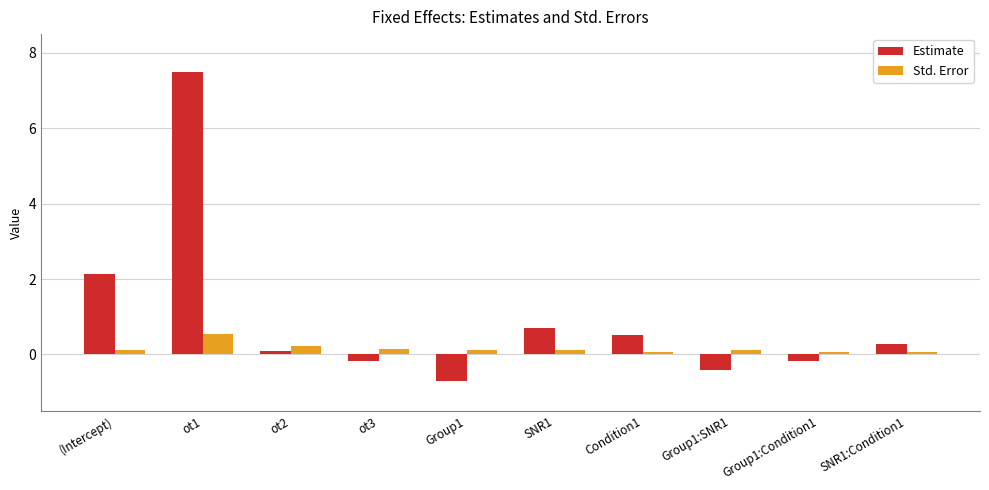

Rank the series at Condition1 from highest to lowest value.

Estimate, Std. Error